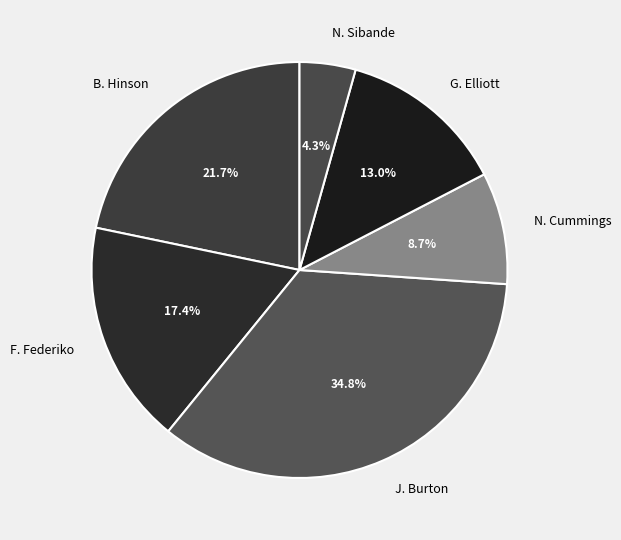

Which slice is the largest?

J. Burton